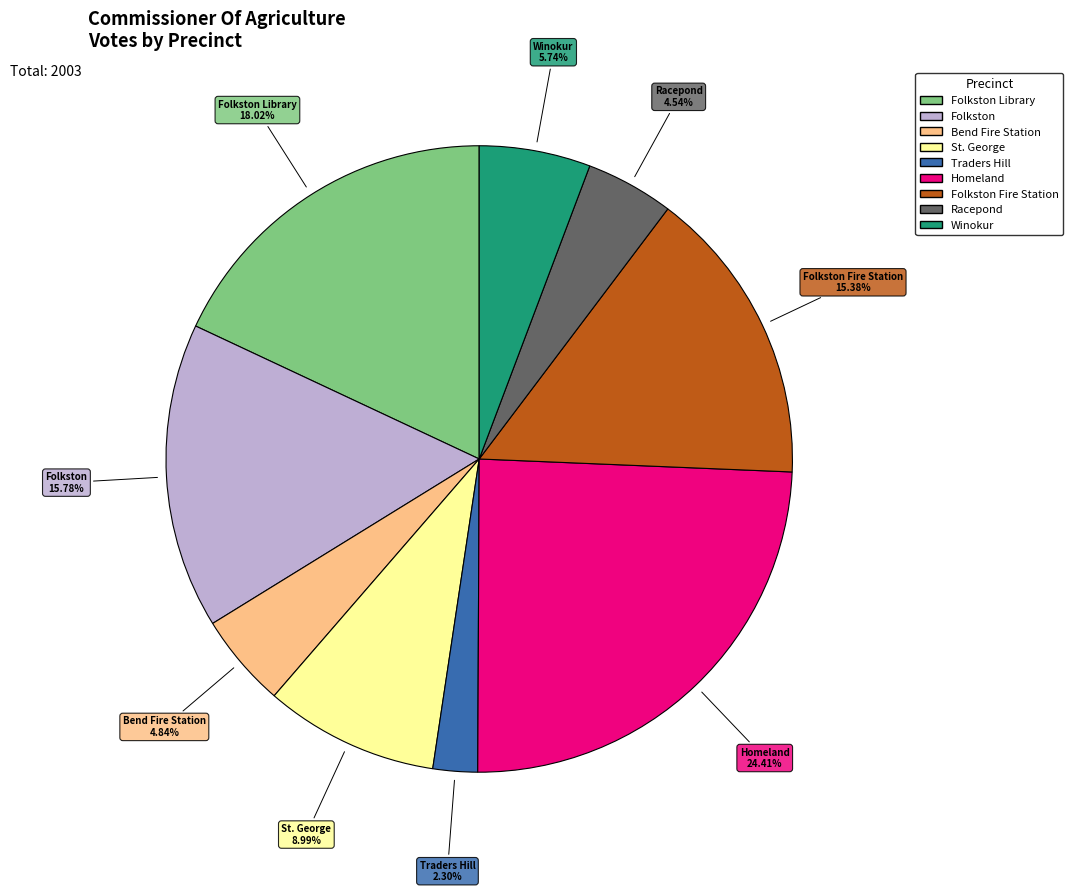

Is there any slice that represents more than half of the pie?

No